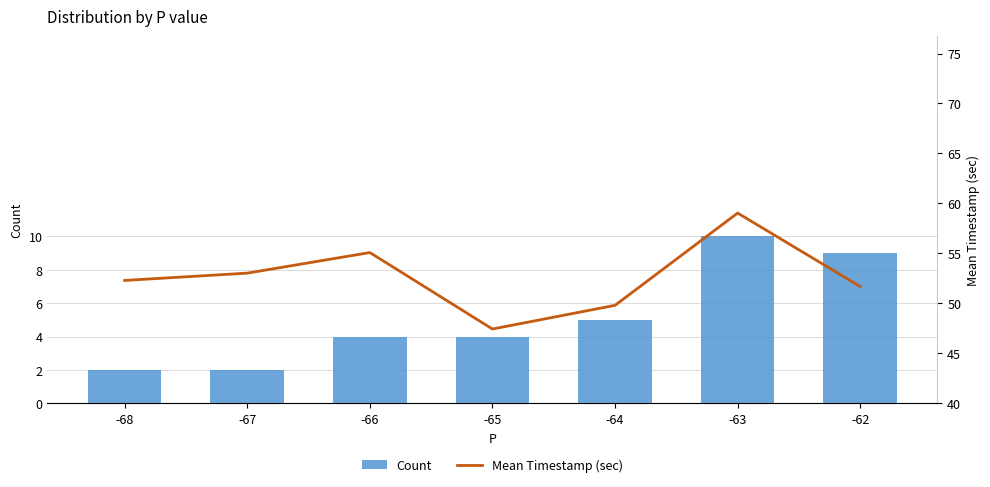

What is the sum of the Count values at -68 and -63?

12